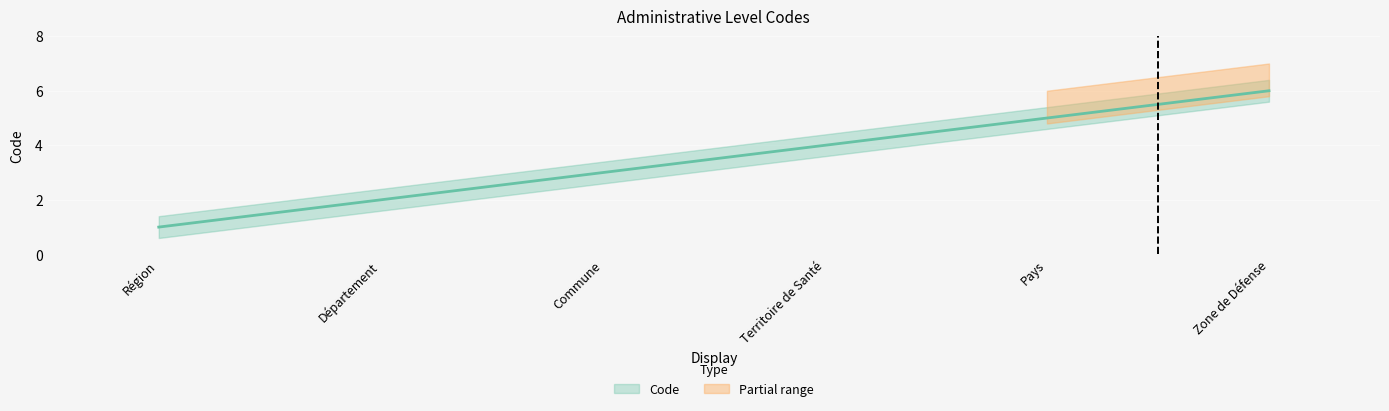

List the labels in order of value, largest first.

Zone de Défense, Pays, Territoire de Santé, Commune, Département, Région